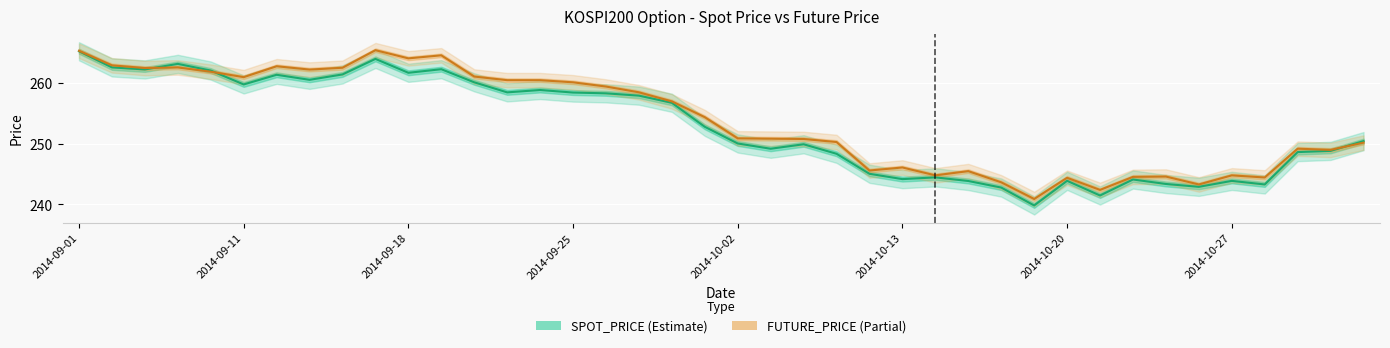

Is this an area chart (filled region under the line)?

No